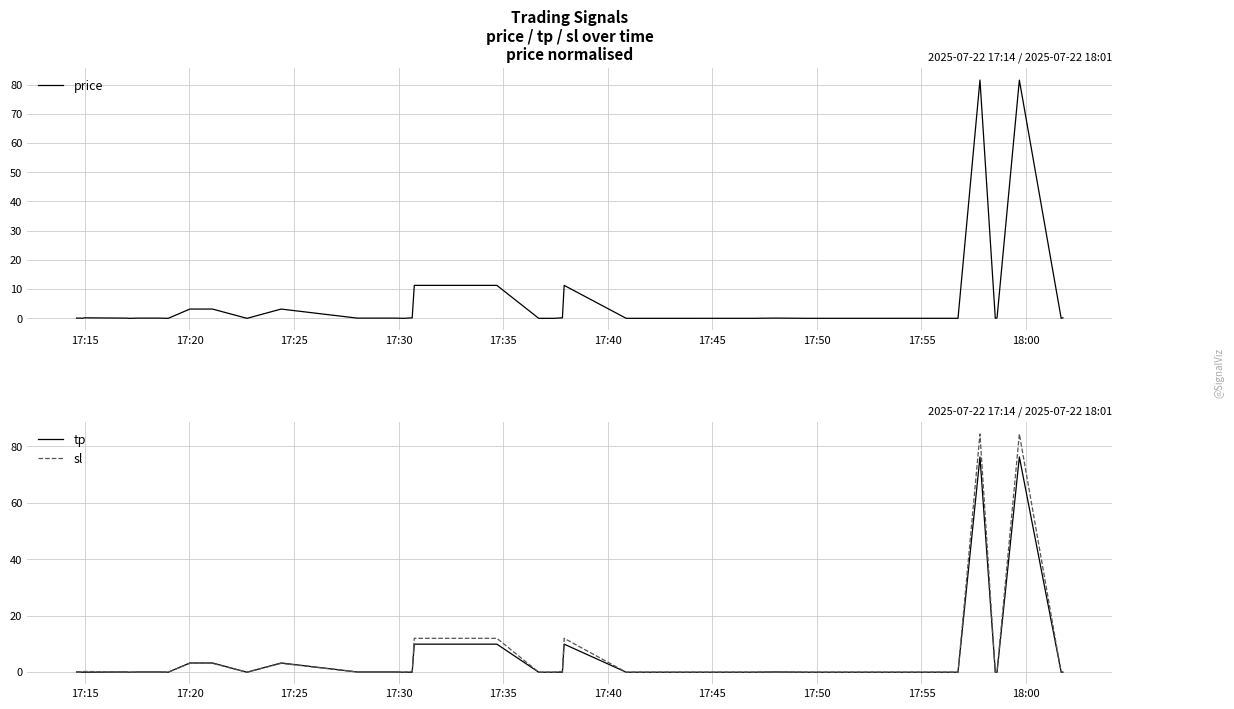

Count the number of categories in the chart.

40